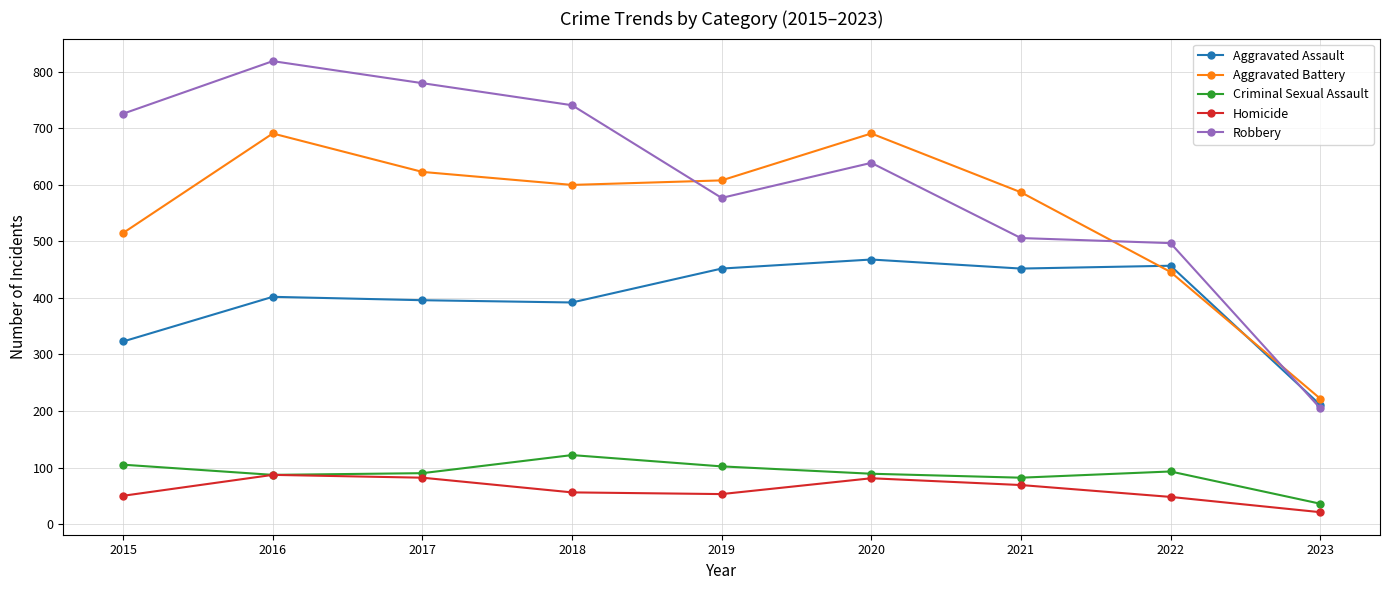

At which category does Aggravated Battery reach its first local valley?

2018